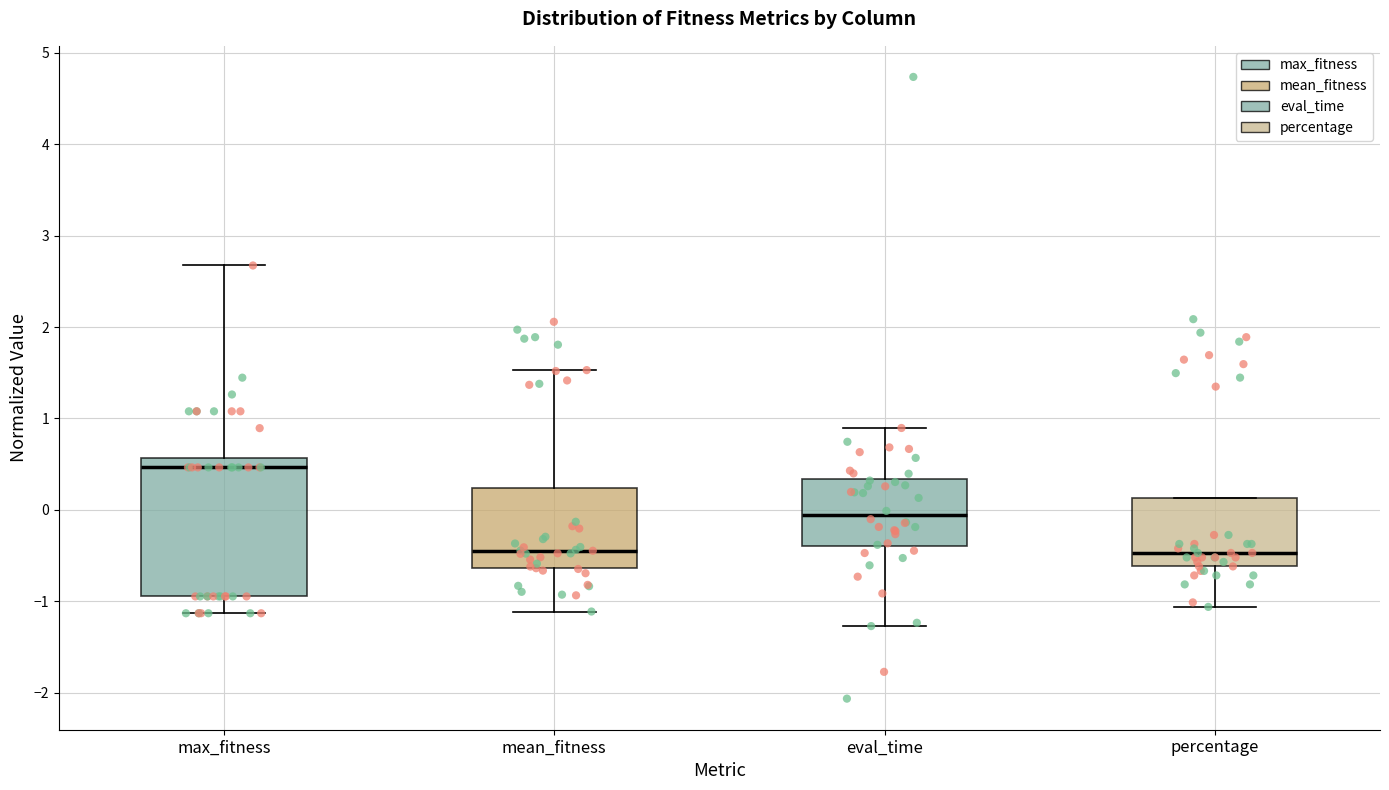

Which box is the tallest, from its lower edge to its upper edge?

max_fitness